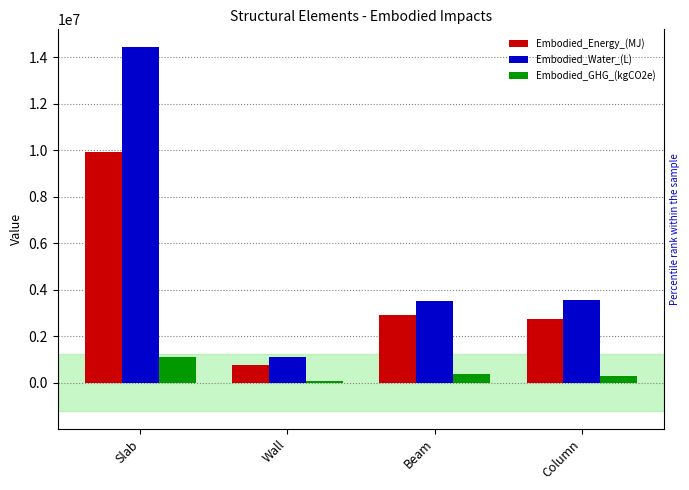

List the series in order of their overall mean, highest first.

Embodied_Water_(L), Embodied_Energy_(MJ), Embodied_GHG_(kgCO2e)